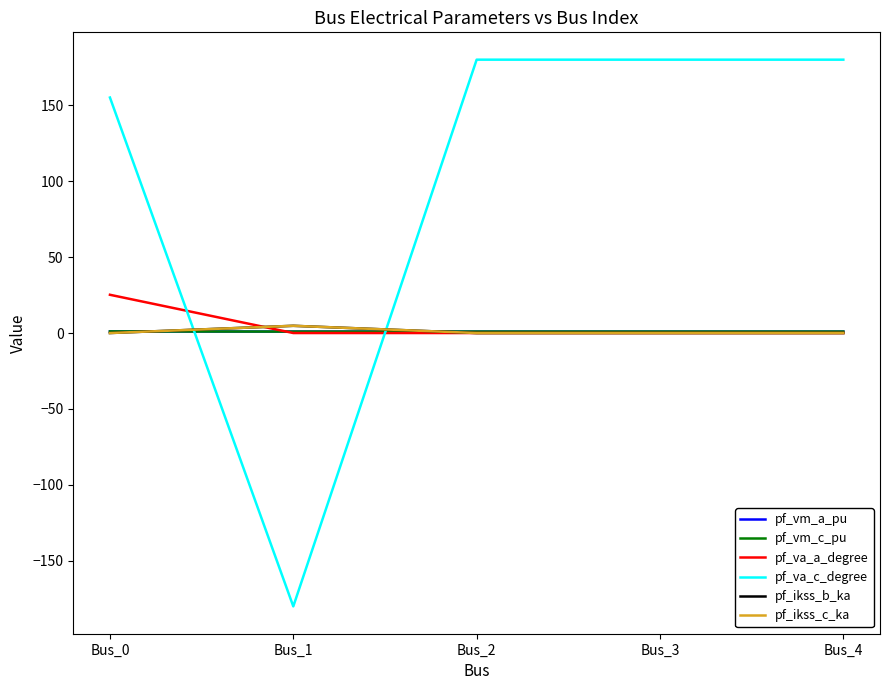

Does the chart display data point markers on the line(s)?

No